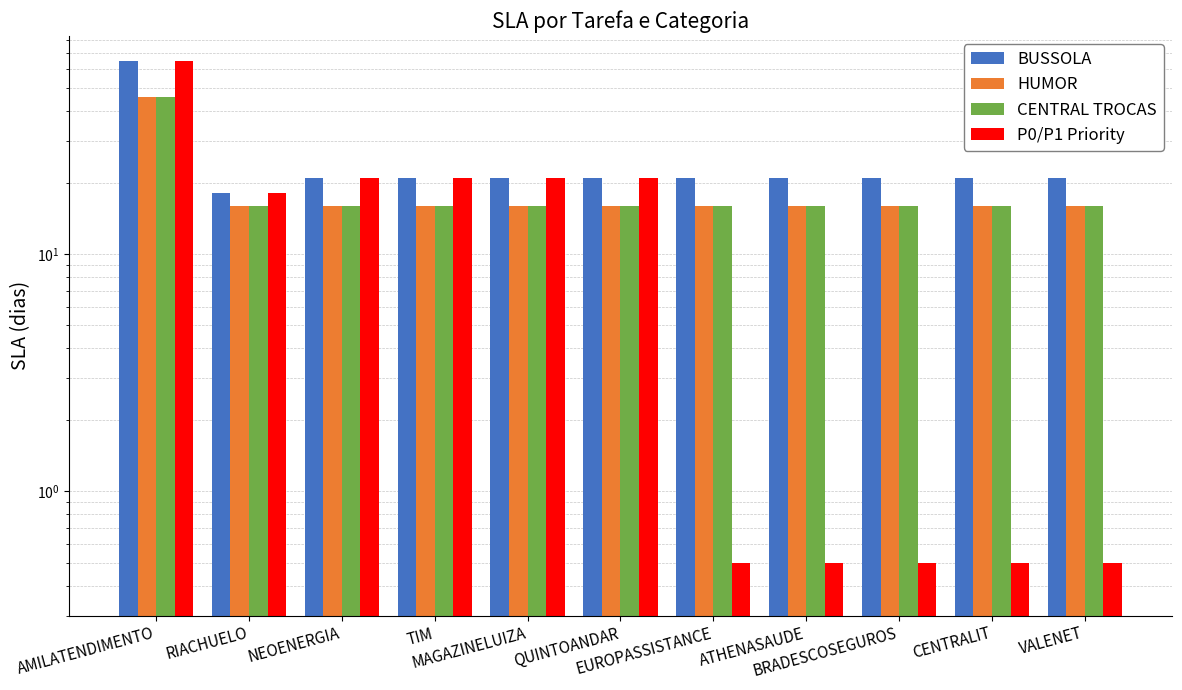

Reading left to right, list all the values displayed in this chart.

BUSSOLA: AMILATENDIMENTO=65.0	RIACHUELO=18.0	NEOENERGIA=21.0	TIM=21.0	MAGAZINELUIZA=21.0	QUINTOANDAR=21.0	EUROPASSISTANCE=21.0	ATHENASAUDE=21.0	BRADESCOSEGUROS=21.0	CENTRALIT=21.0	VALENET=21.0
HUMOR: AMILATENDIMENTO=46.0	RIACHUELO=16.0	NEOENERGIA=16.0	TIM=16.0	MAGAZINELUIZA=16.0	QUINTOANDAR=16.0	EUROPASSISTANCE=16.0	ATHENASAUDE=16.0	BRADESCOSEGUROS=16.0	CENTRALIT=16.0	VALENET=16.0
CENTRAL TROCAS: AMILATENDIMENTO=46.0	RIACHUELO=16.0	NEOENERGIA=16.0	TIM=16.0	MAGAZINELUIZA=16.0	QUINTOANDAR=16.0	EUROPASSISTANCE=16.0	ATHENASAUDE=16.0	BRADESCOSEGUROS=16.0	CENTRALIT=16.0	VALENET=16.0
P0/P1 Priority: AMILATENDIMENTO=65.0	RIACHUELO=18.0	NEOENERGIA=21.0	TIM=21.0	MAGAZINELUIZA=21.0	QUINTOANDAR=21.0	EUROPASSISTANCE=0.5	ATHENASAUDE=0.5	BRADESCOSEGUROS=0.5	CENTRALIT=0.5	VALENET=0.5